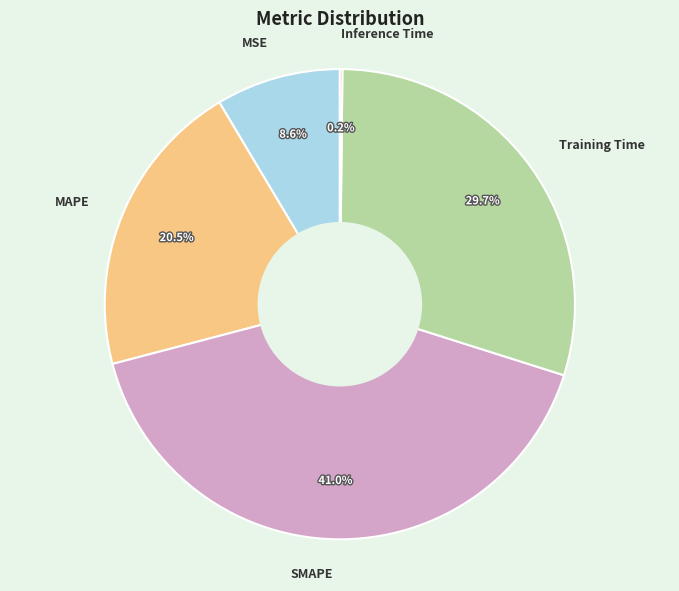

To the nearest percent, what portion does Training Time represent?

30%